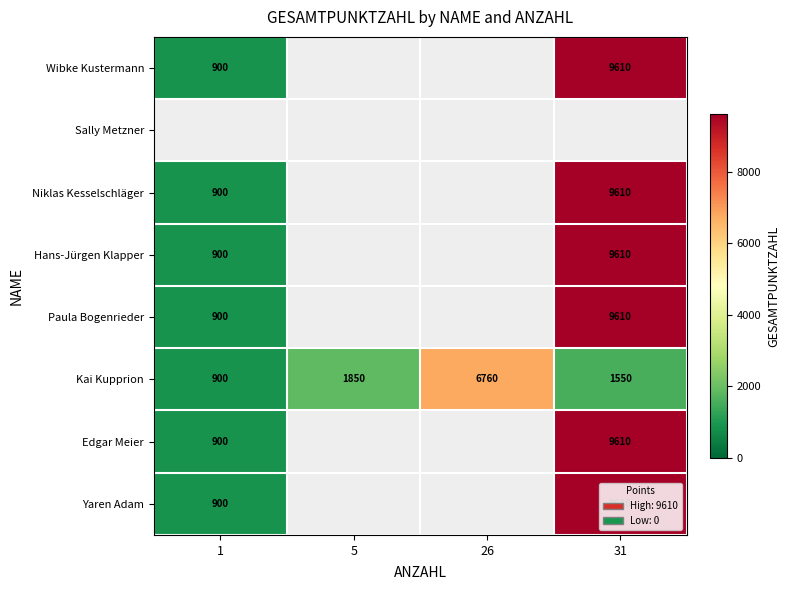

True or false: Kai Kupprion has a value of 1782 at 26.

False